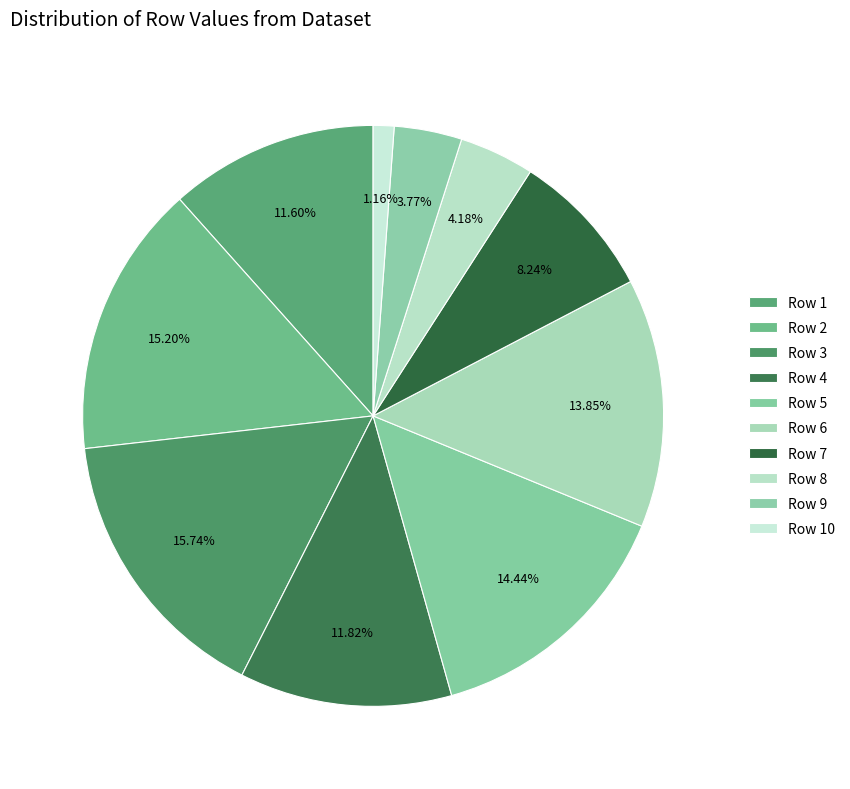

Count the number of slices in the pie.

10